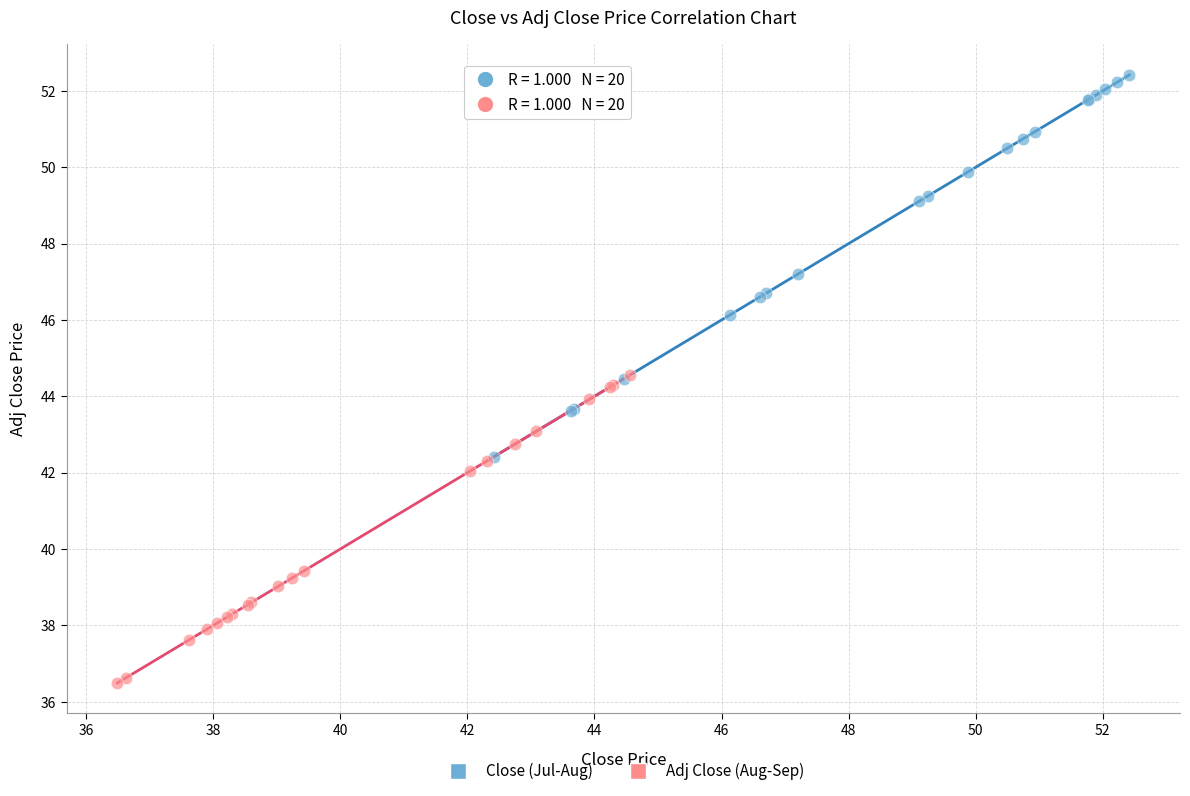

Which series contains the highest Y value?

Close (Jul-Aug)